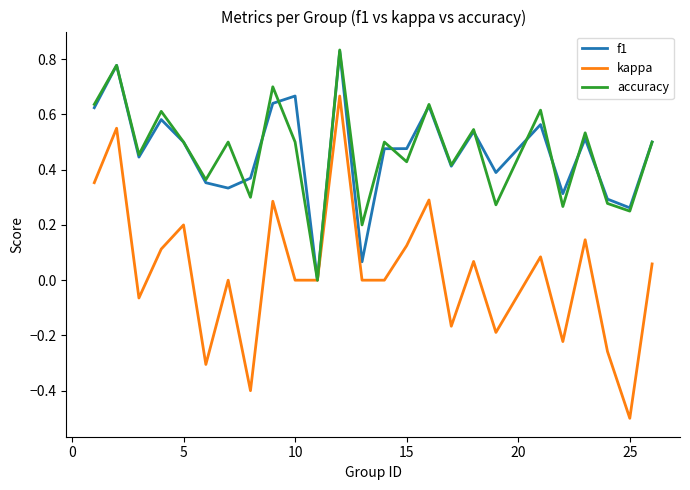

Which series has the widest spread of values?

kappa